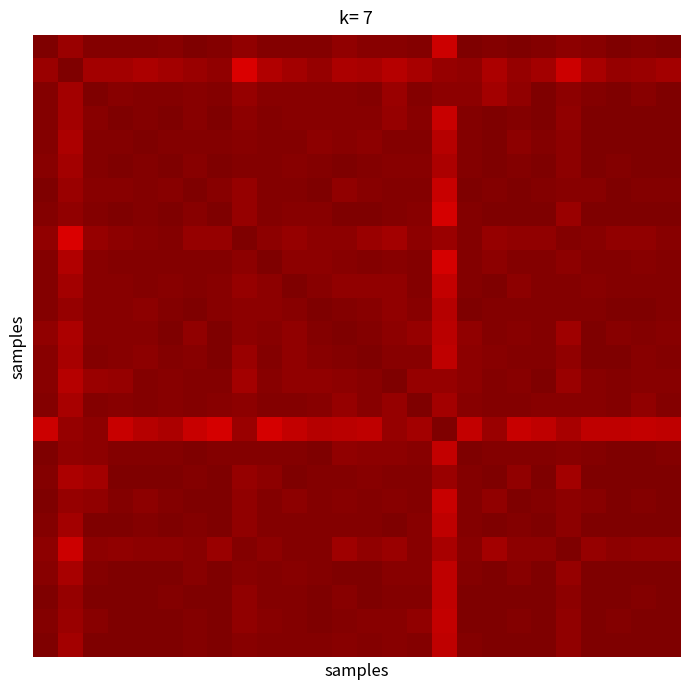

How many categories are shown in the chart?

26